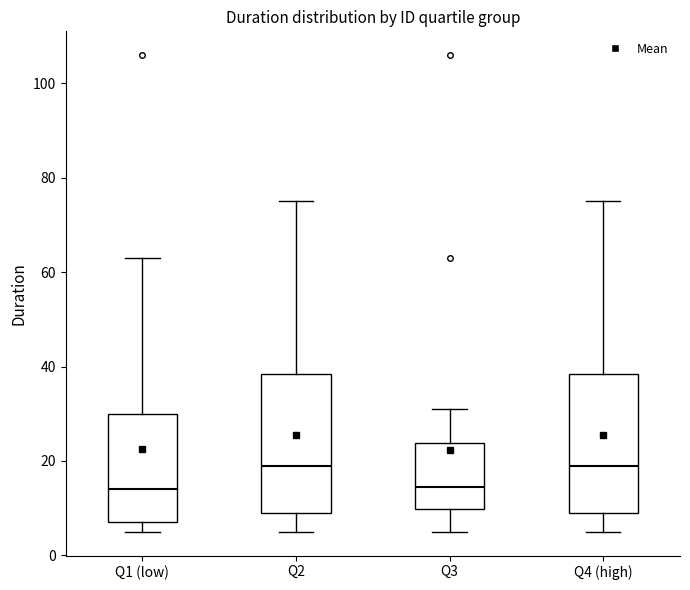

Reading left to right, transcribe this box plot: for each box, give where its median line is, the range the box spans, and where its two whiskers end, as read against the y-axis. The values are not printed on the chart, so give them approximately, as read against the axis.

Q1 (low): median 14, box 8 to 30, whiskers 6 to 64
Q2: median 20, box 10 to 38, whiskers 6 to 76
Q3: median 14, box 10 to 24, whiskers 6 to 32
Q4 (high): median 20, box 10 to 38, whiskers 6 to 76